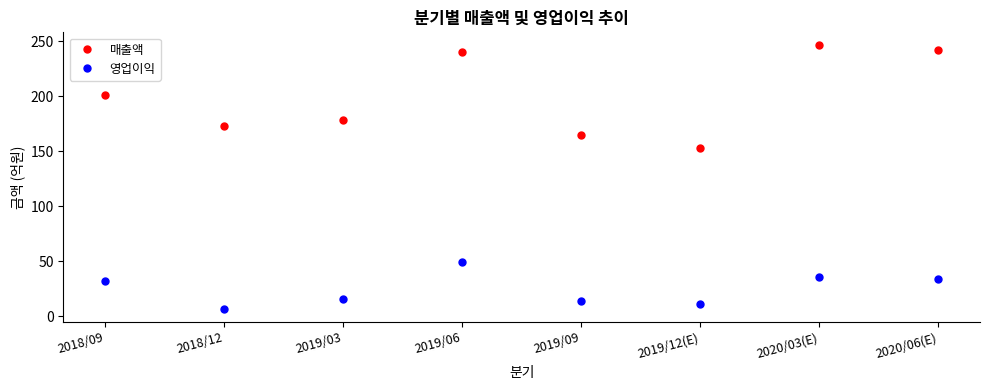

What is the label of the 6th point from the right?

2019/03